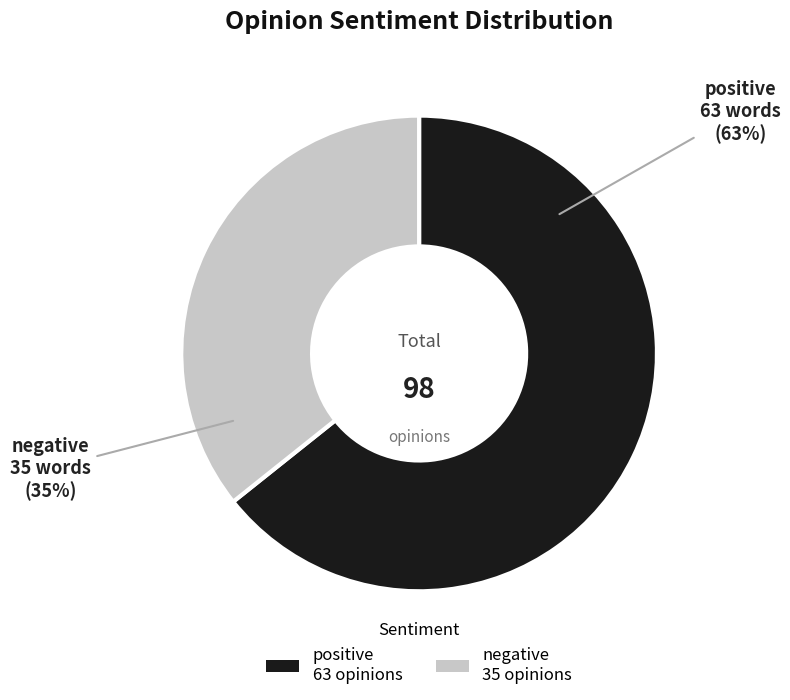

The positive slice represents 64% of the pie. True or false?

True